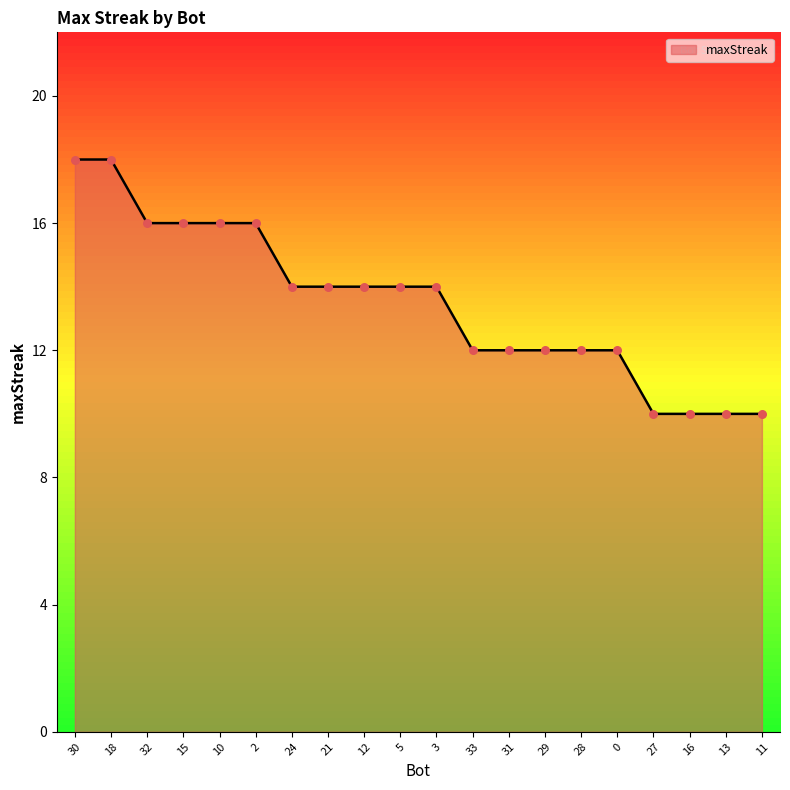

Approximately how many times larger is the value at 12 compared to 29?

1.2